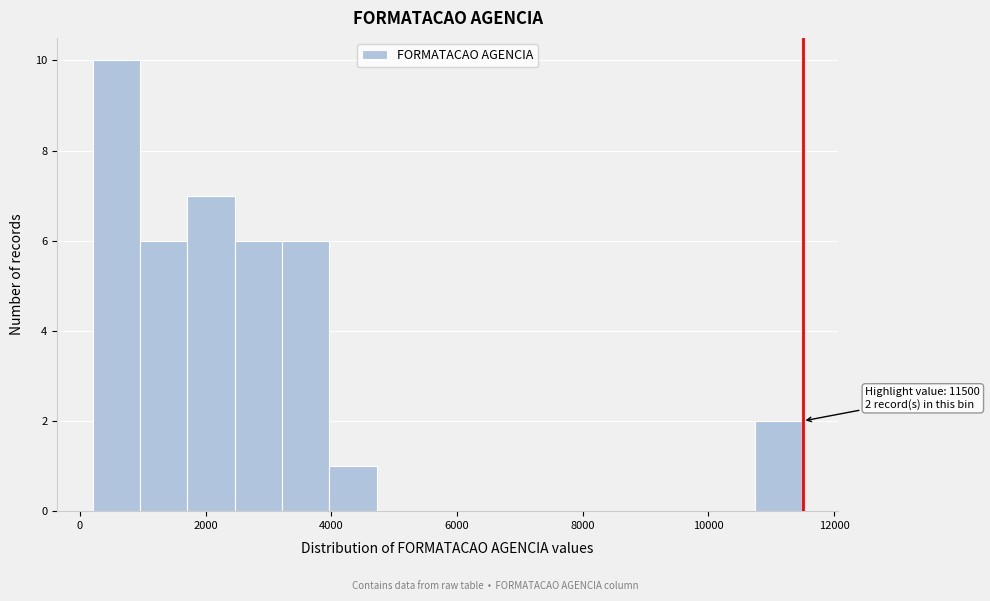

Around what value on the x-axis is the tallest bar? Give the approximate position of its centre, as read against the axis.

600